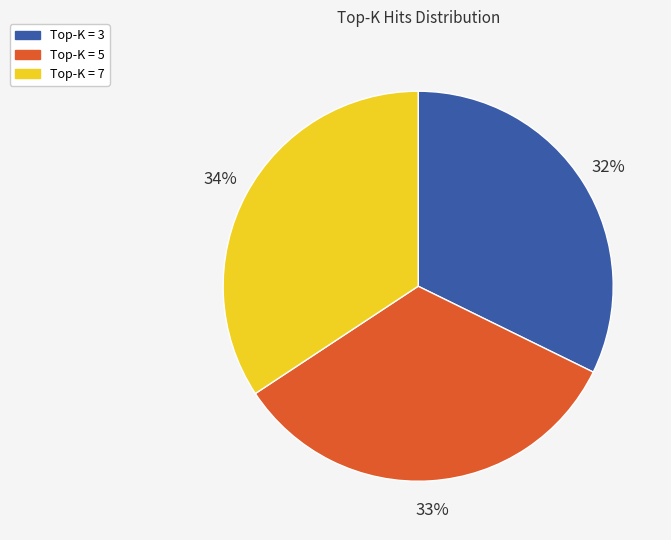

How many slices are in this pie chart?

3